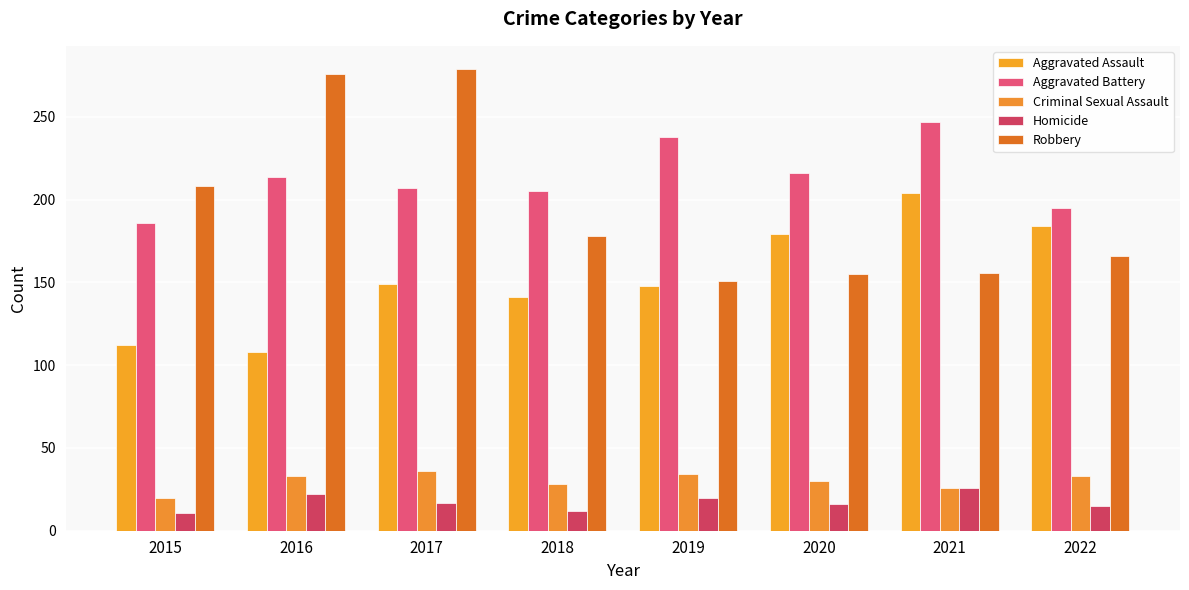

Reading right to left, transcribe all the data shown in this chart.

Aggravated Assault: 184	204	179	148	141	149	108	112
Aggravated Battery: 195	247	216	238	205	207	214	186
Criminal Sexual Assault: 33	26	30	34	28	36	33	20
Homicide: 15	26	16	20	12	17	22	11
Robbery: 166	156	155	151	178	279	276	208